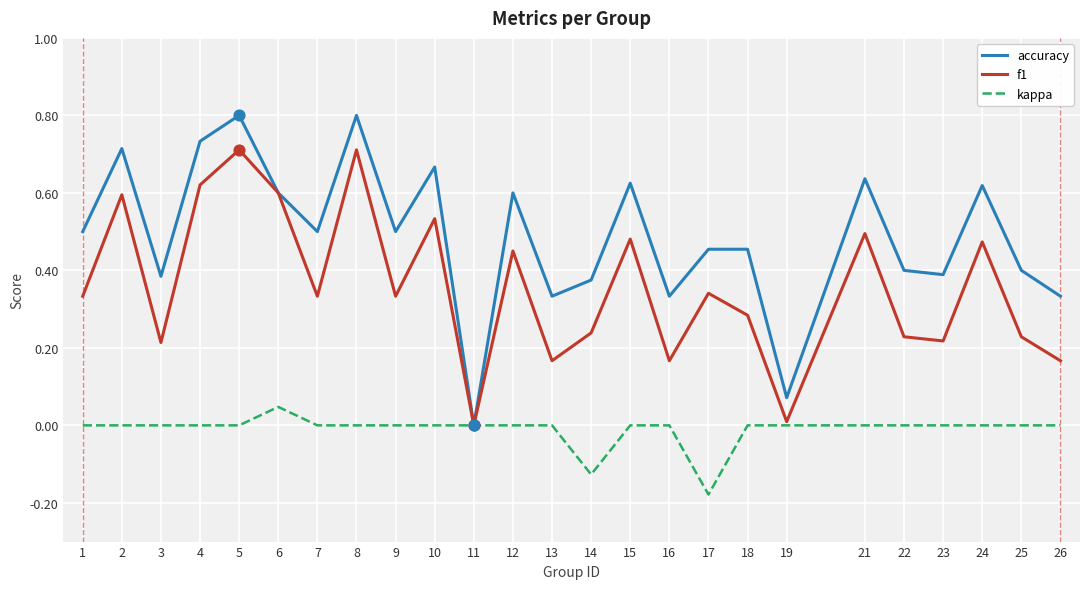

Which series has the largest total across all categories?

accuracy